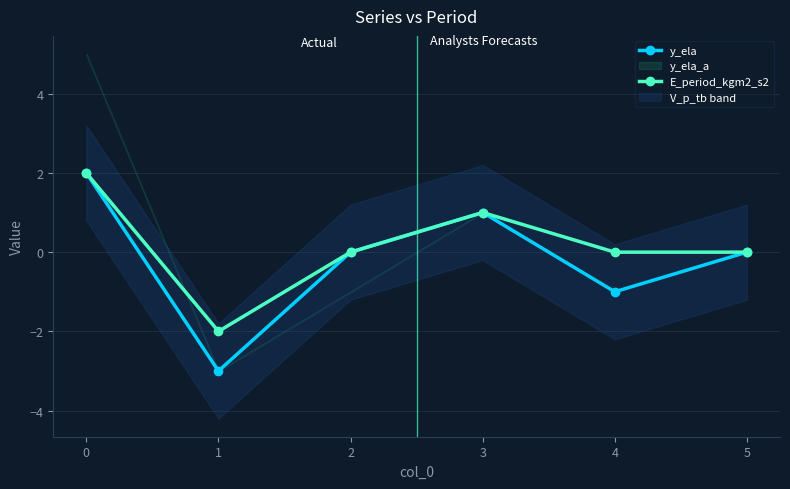

What is the difference between the y_ela values at 2 and 3?

1